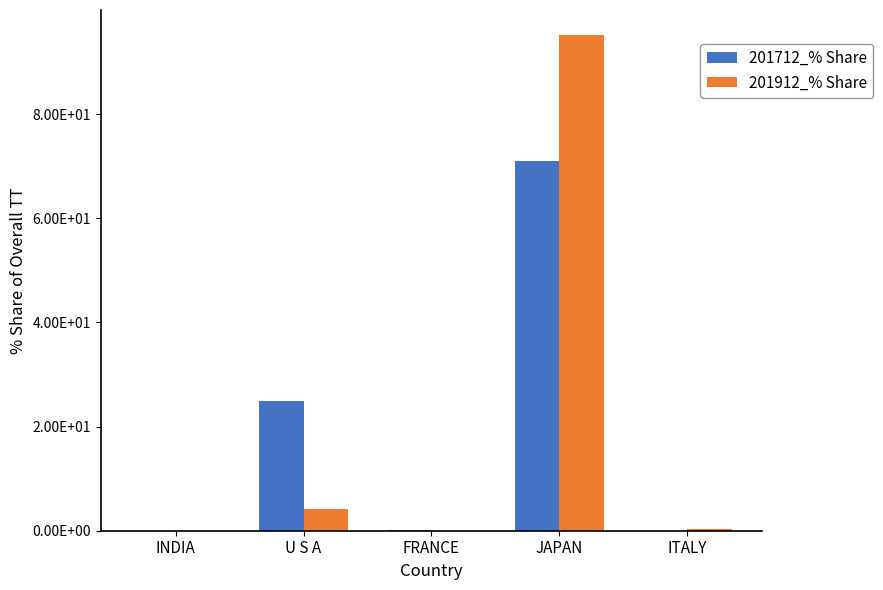

Does the chart contain stacked bars?

No